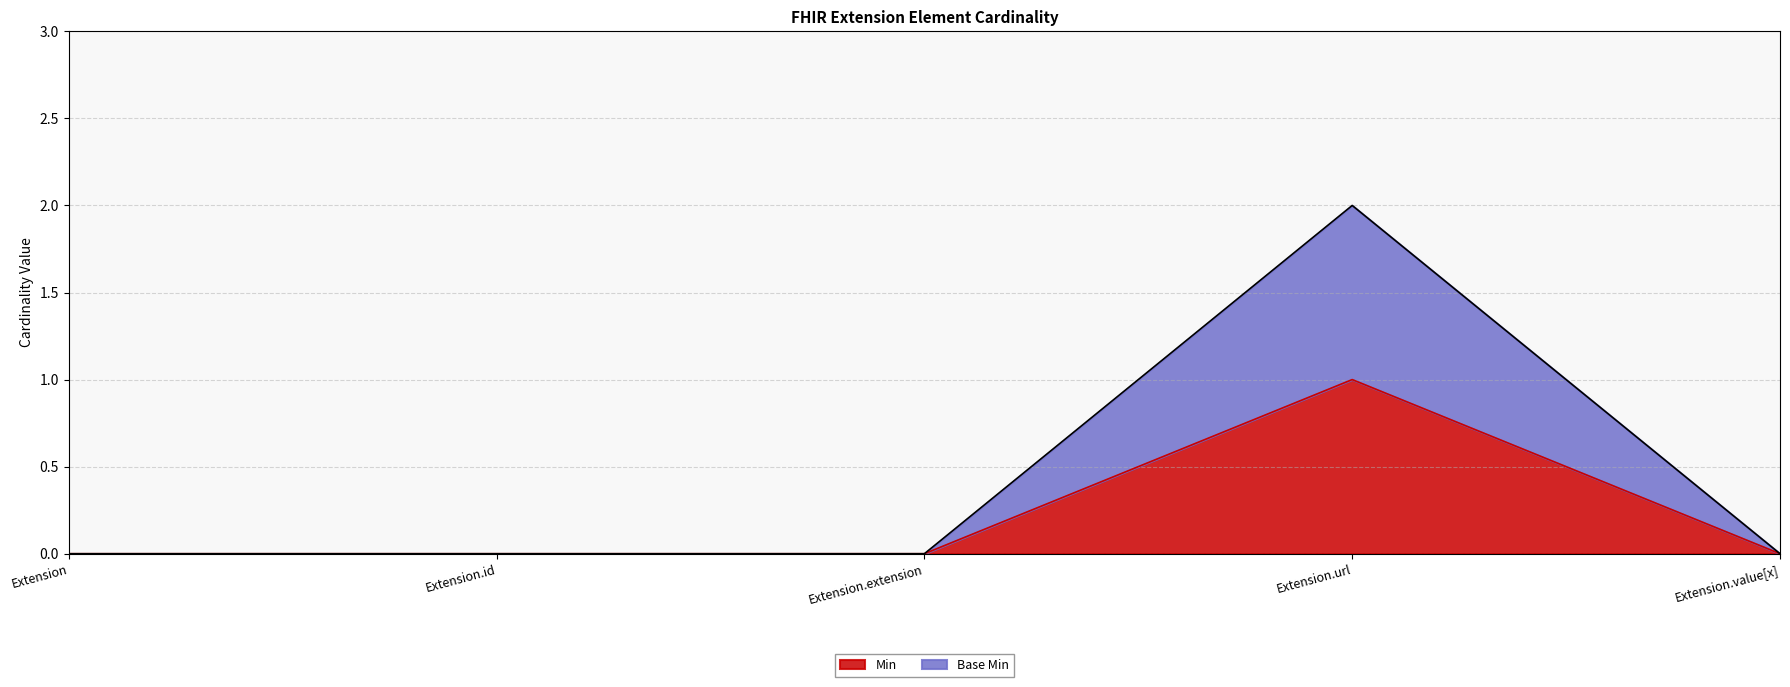

How many categories are shown in the chart?

5